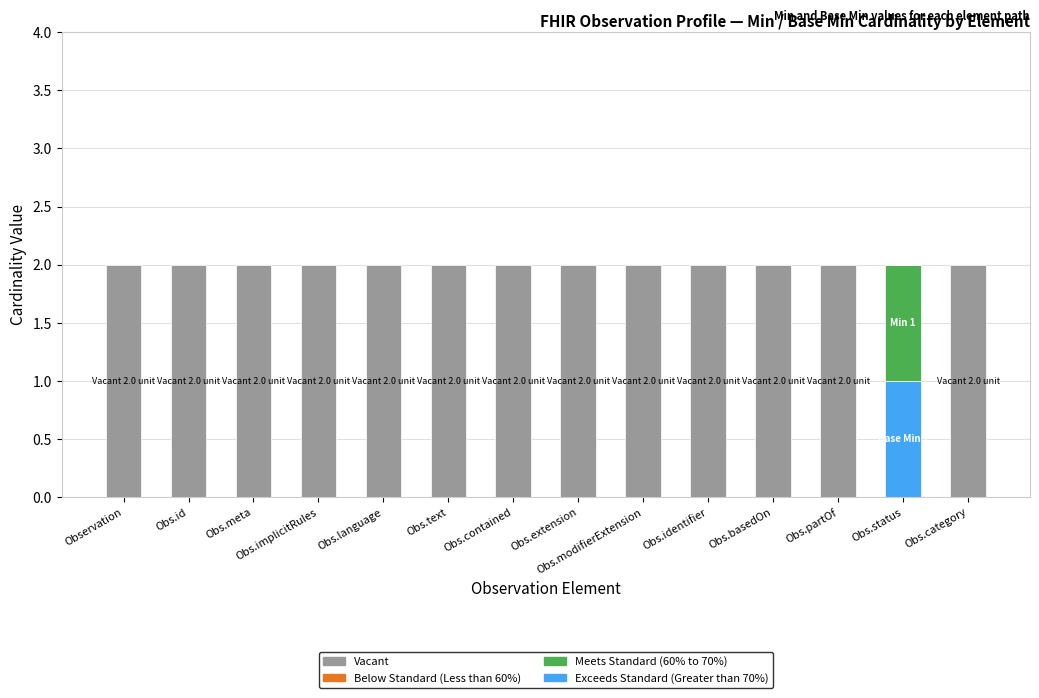

Does the chart contain stacked bars?

Yes